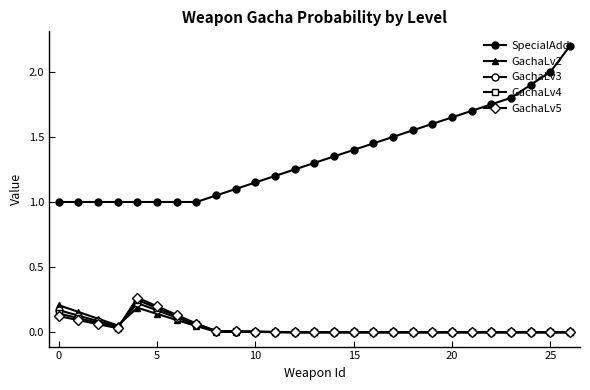

Reading left to right, list all the values displayed in this chart.

SpecialAdd: 1.0	1.0	1.0	1.0	1.0	1.0	1.0	1.0	1.1	1.1	1.1	1.2	1.2	1.3	1.4	1.4	1.4	1.5	1.6	1.6	1.6	1.7	1.8	1.8	1.9	2.0	2.2
GachaLv2: 0.2	0.2	0.1	0.1	0.2	0.1	0.1	0.0	0.0	0.0	0.0	0.0	0.0	0.0	0.0	0.0	0.0	0.0	0.0	0.0	0.0	0.0	0.0	0.0	0.0	0.0	0.0
GachaLv3: 0.2	0.1	0.1	0.0	0.2	0.2	0.1	0.1	0.0	0.0	0.0	0.0	0.0	0.0	0.0	0.0	0.0	0.0	0.0	0.0	0.0	0.0	0.0	0.0	0.0	0.0	0.0
GachaLv4: 0.1	0.1	0.1	0.0	0.2	0.2	0.1	0.1	0.0	0.0	0.0	0.0	0.0	0.0	0.0	0.0	0.0	0.0	0.0	0.0	0.0	0.0	0.0	0.0	0.0	0.0	0.0
GachaLv5: 0.1	0.1	0.1	0.0	0.3	0.2	0.1	0.1	0.0	0.0	0.0	0.0	0.0	0.0	0.0	0.0	0.0	0.0	0.0	0.0	0.0	0.0	0.0	0.0	0.0	0.0	0.0